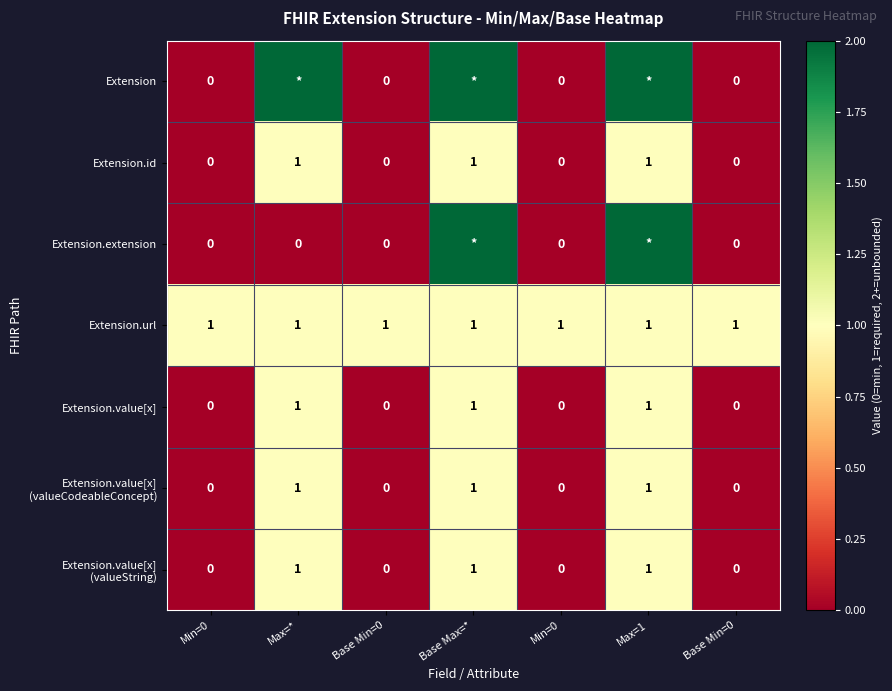

At which label does Extension.value[x] reach its peak?

Max=*